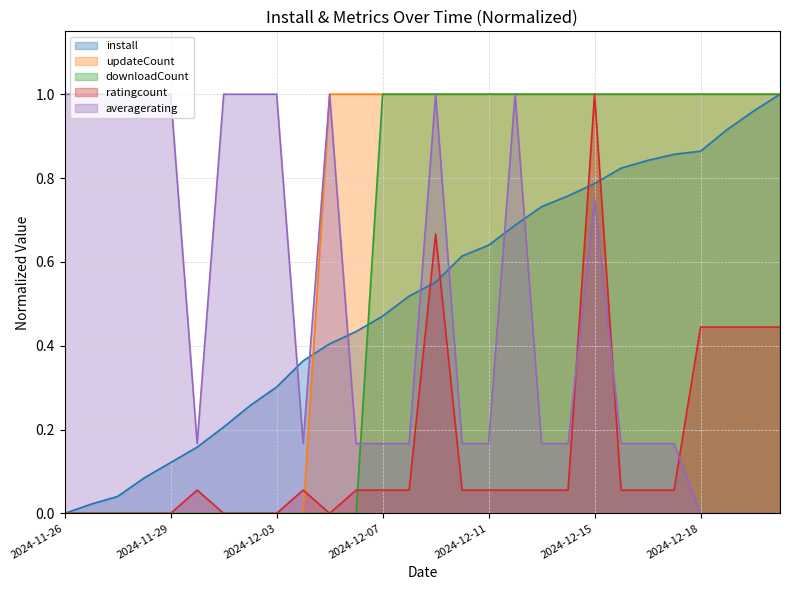

What is the spread (max minus min) of values at 2024-12-20?

1.0